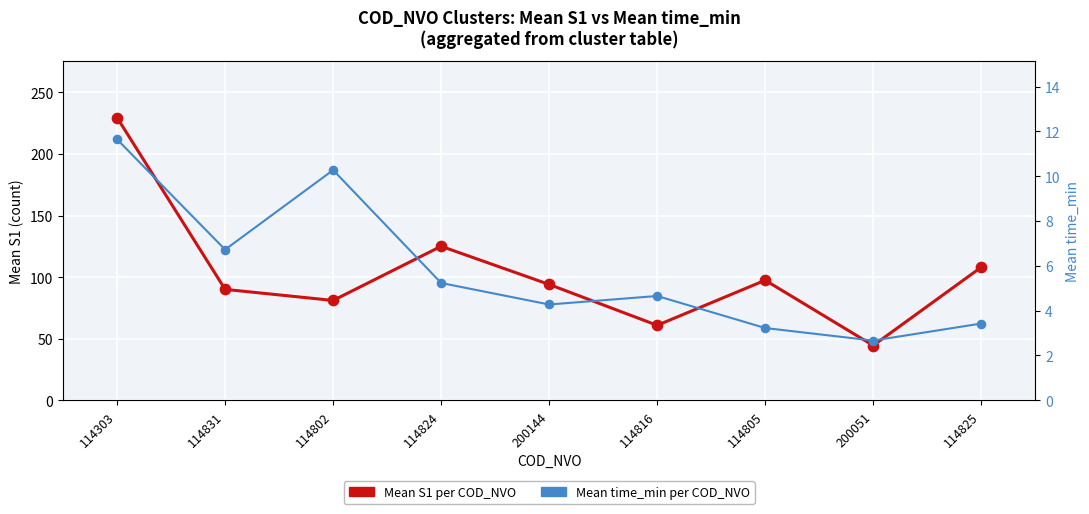

Which series has the largest total across all categories?

Mean S1 per COD_NVO